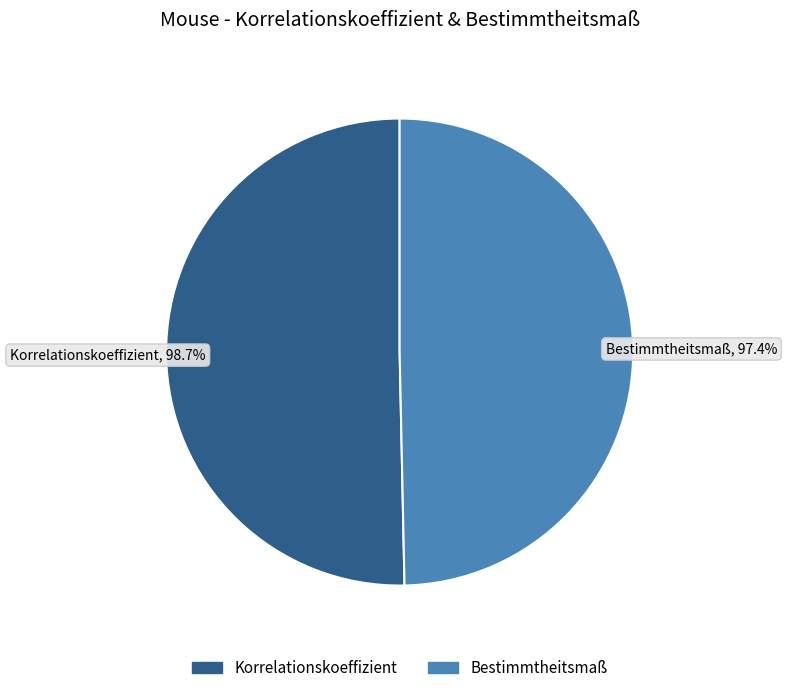

Is there any slice that represents more than half of the pie?

Yes